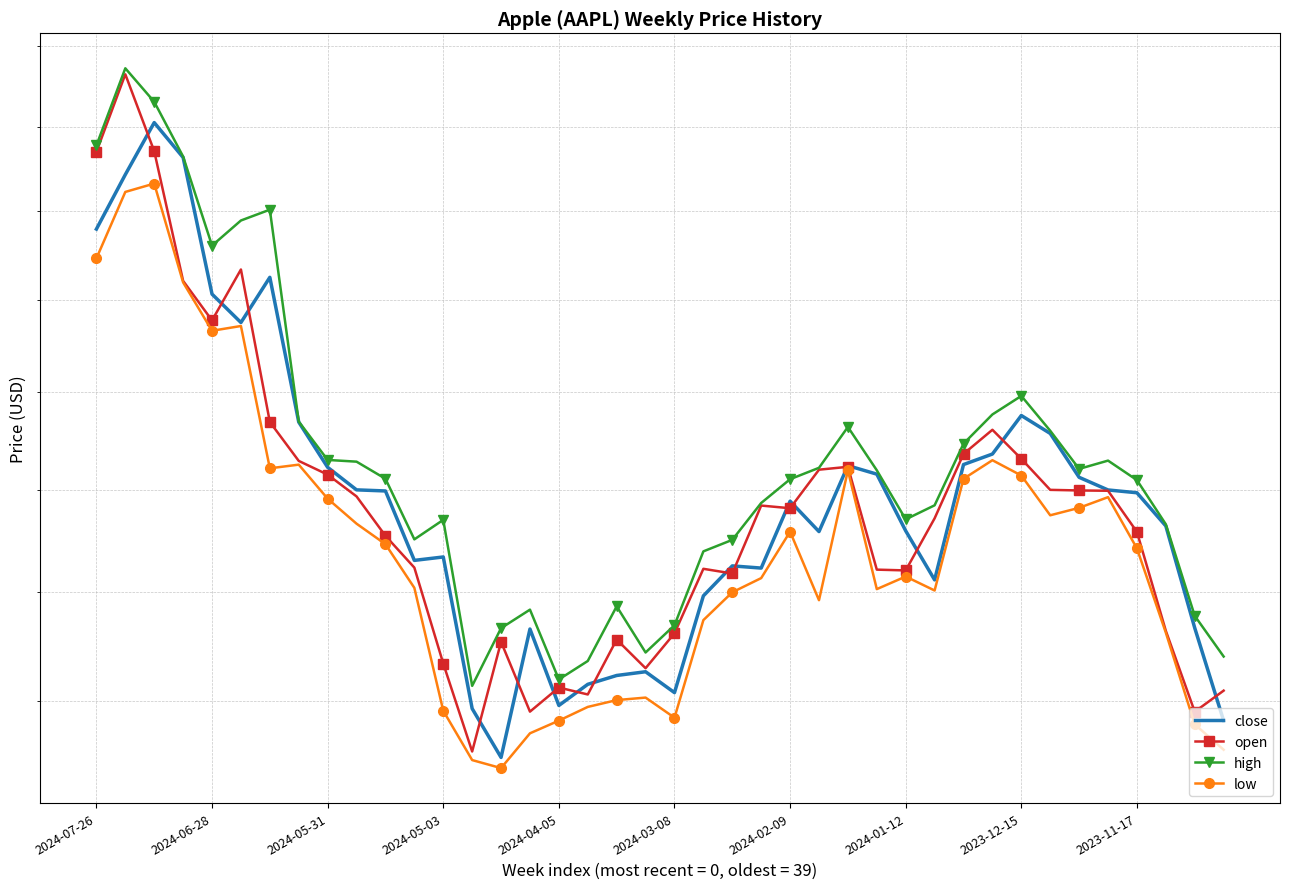

How many lines are shown in the chart?

4